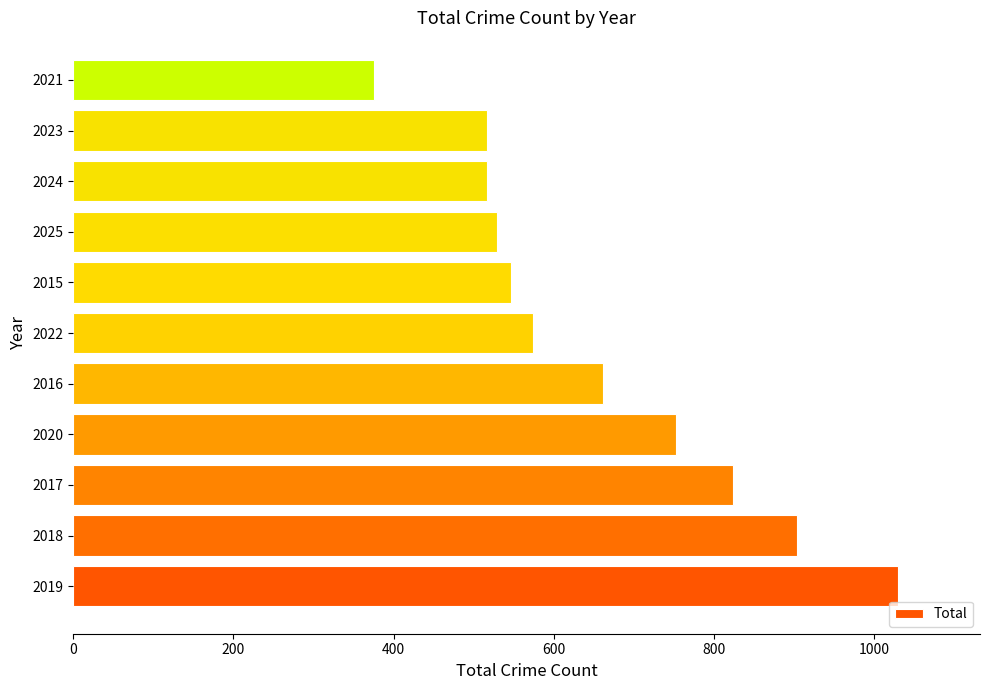

Read the value at 2020, to the nearest 50.

750